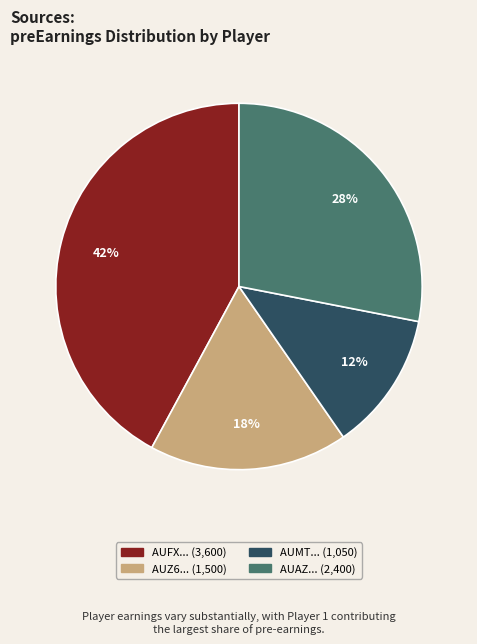

Does any single category account for the majority?

No